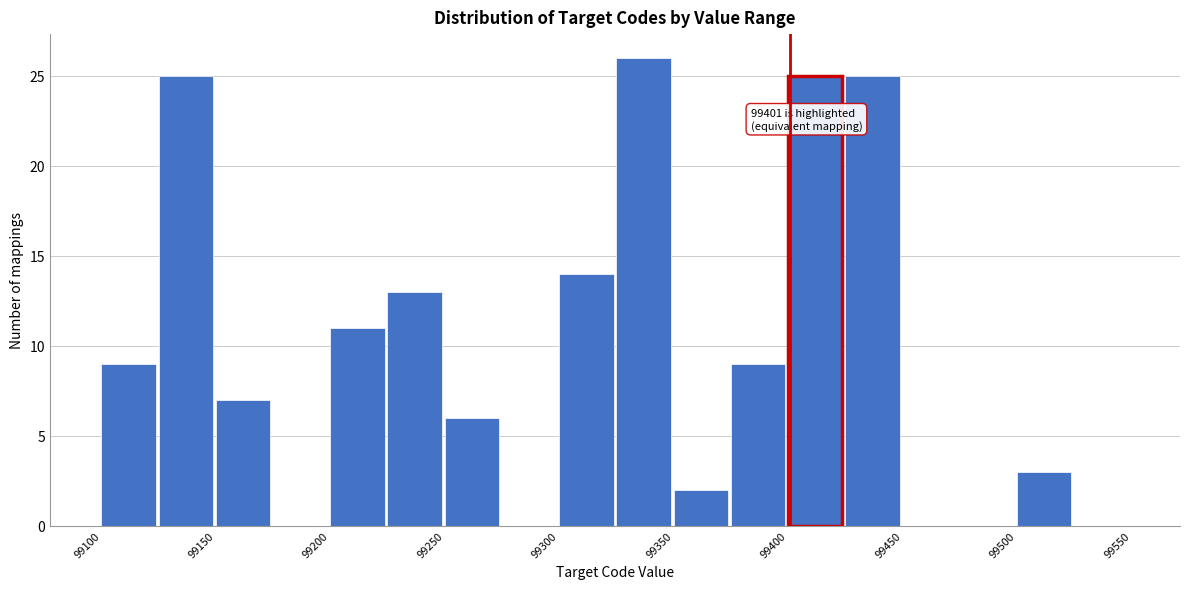

Which range on the x-axis has the tallest bar?

99325 to 99350